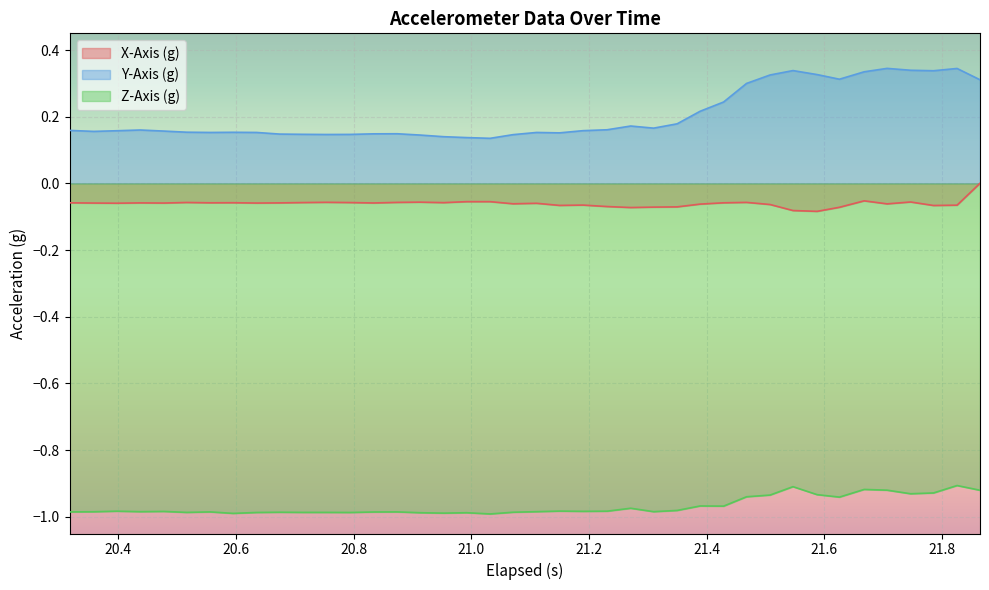

What is the minimum value shown in the chart?

-1.0